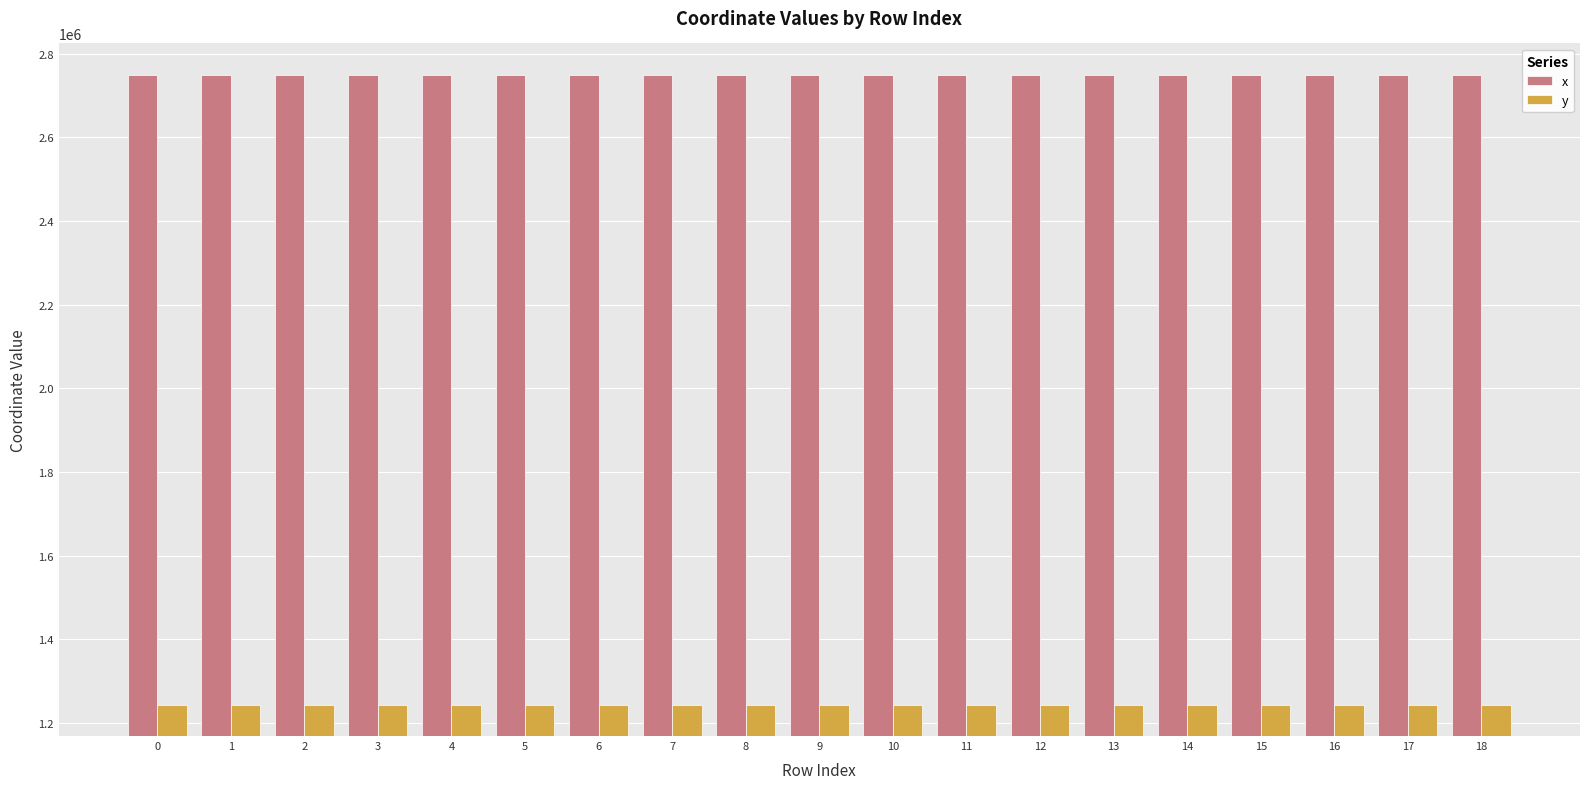

What is the difference between the maximum and minimum values in the x series?

147.7